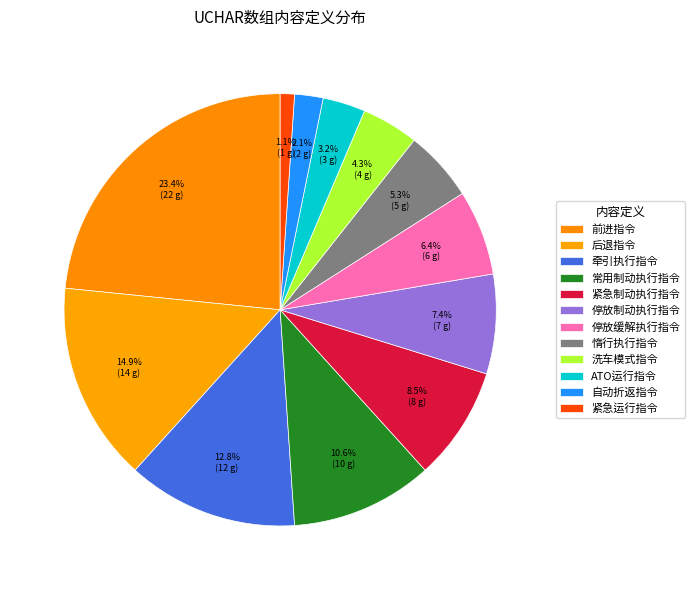

How many segments does this pie chart have?

12